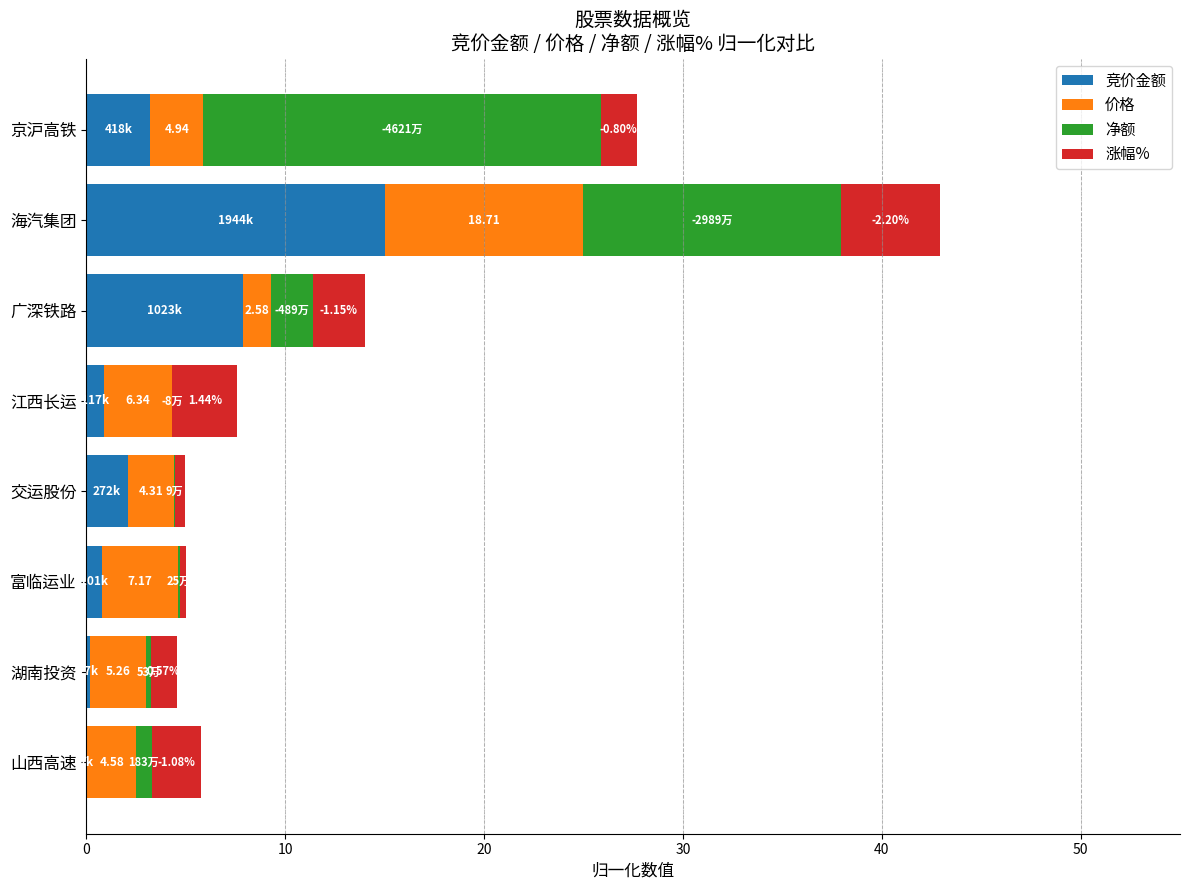

Which category has the highest value in the 竞价金额 series?

海汽集团